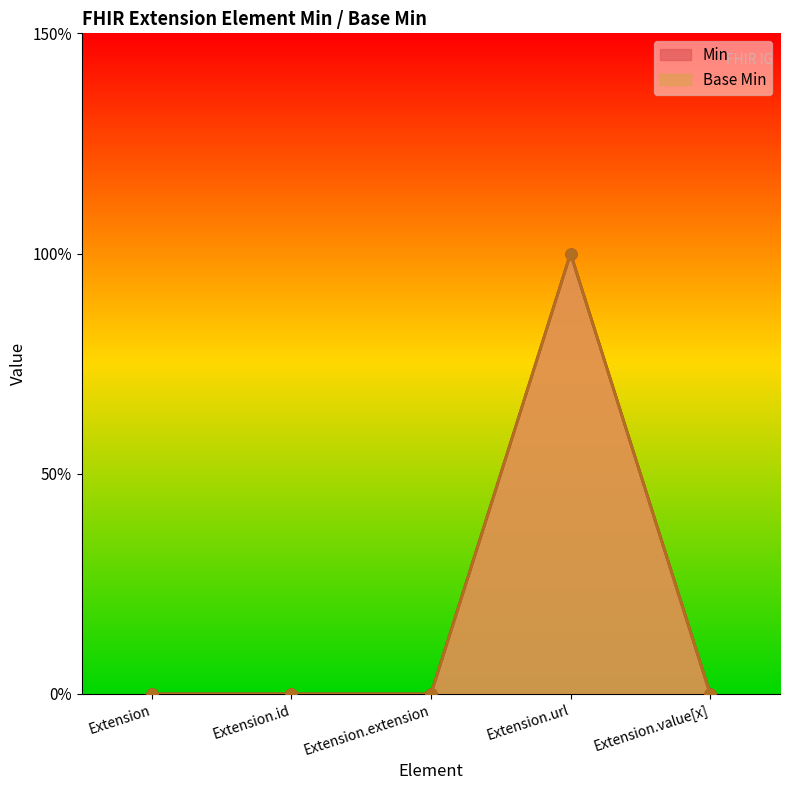

What are all the series names shown in the legend?

Min, Base Min